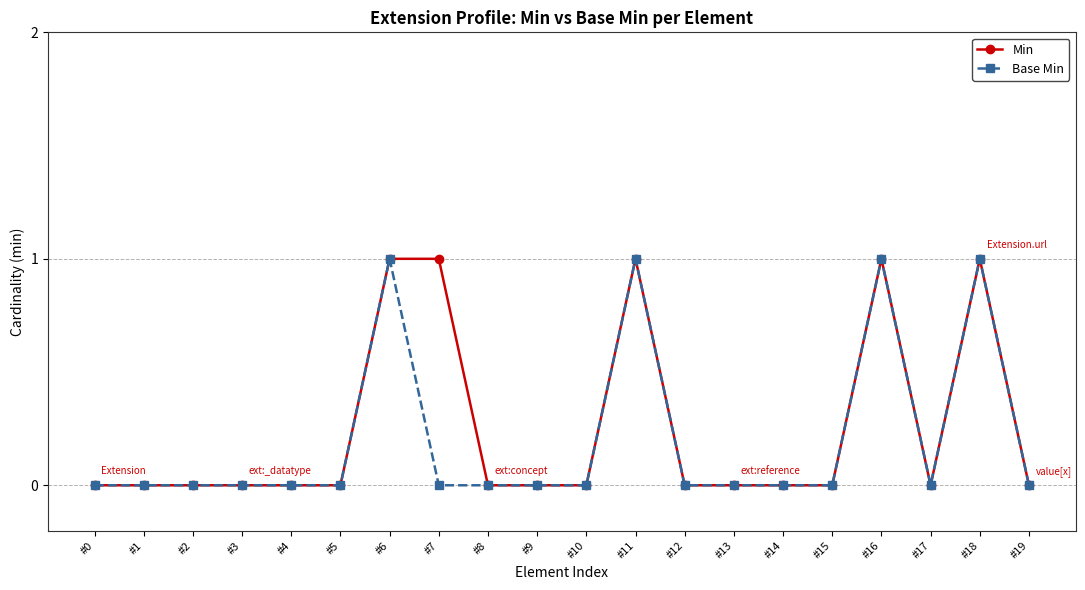

Is the value of Min at #7 greater than the value of Base Min at #8?

Yes